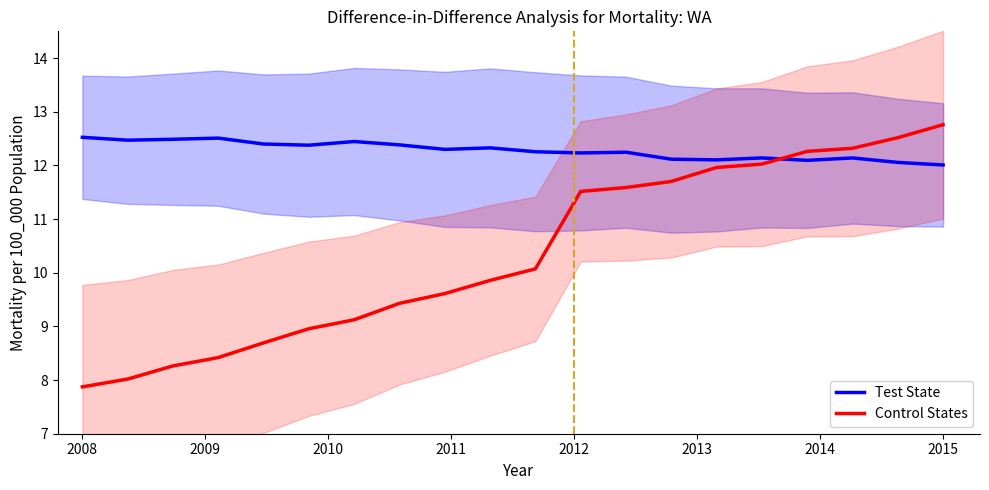

True or false: Control States and Test State intersect in this chart.

True